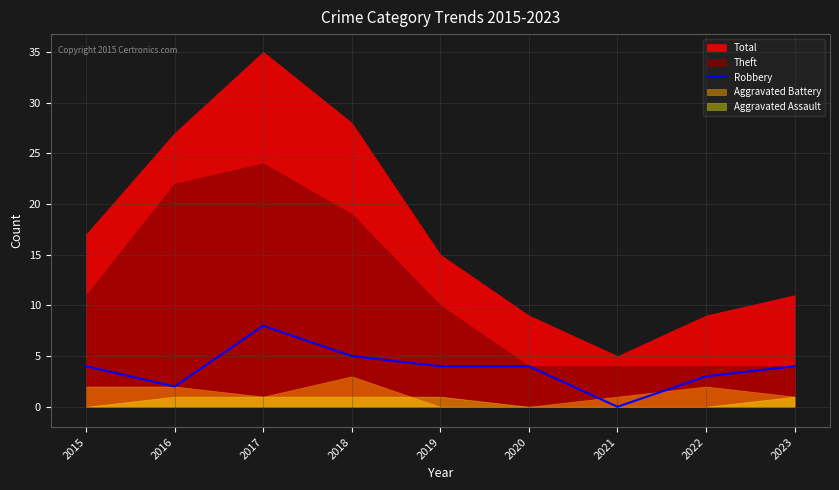

Which category has the lowest value in the Robbery series?

2021